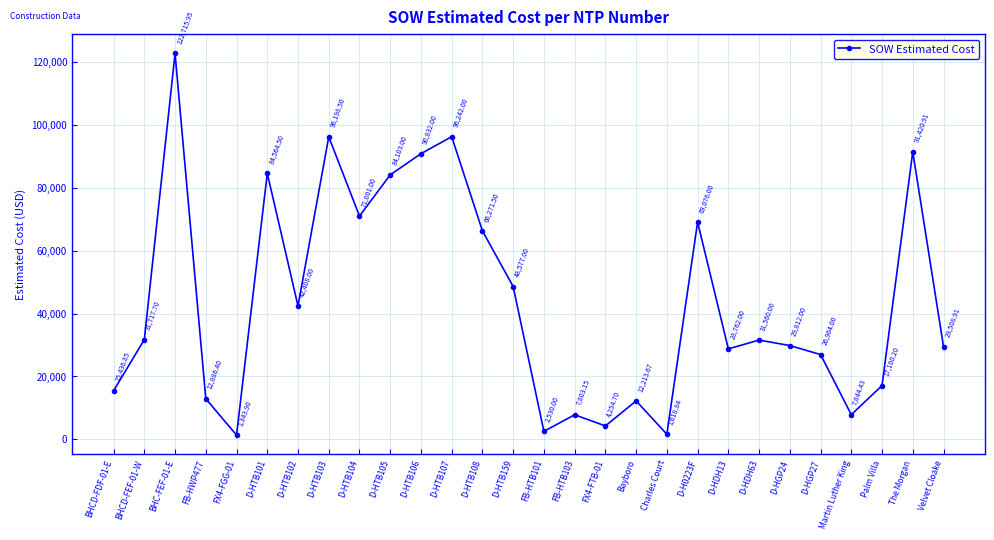

Does the chart have visible grid lines?

Yes